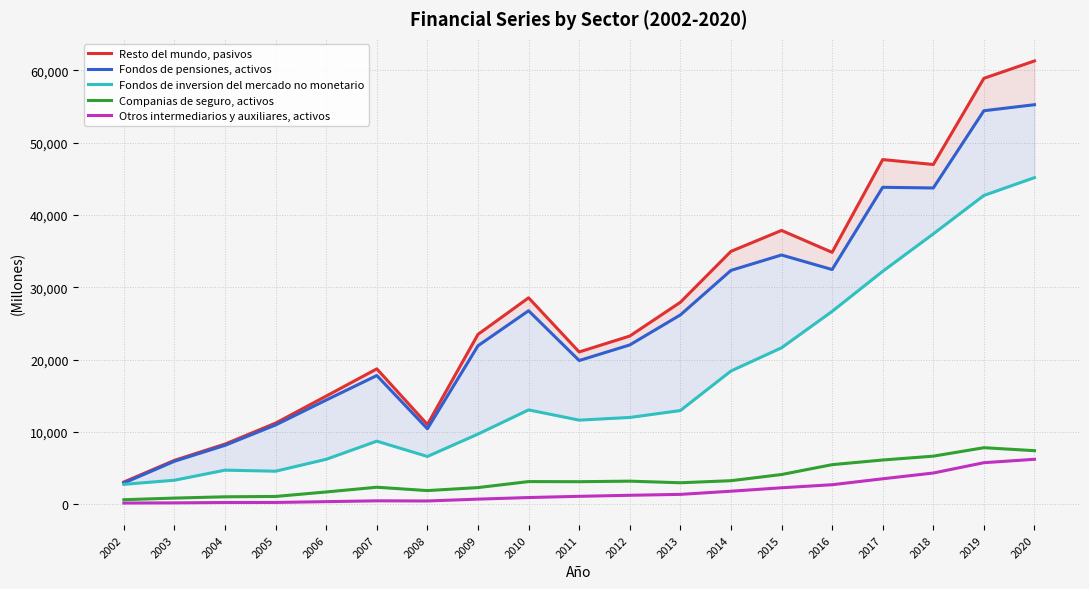

How many interior local valleys does the Fondos de inversion del mercado no monetario series have?

3